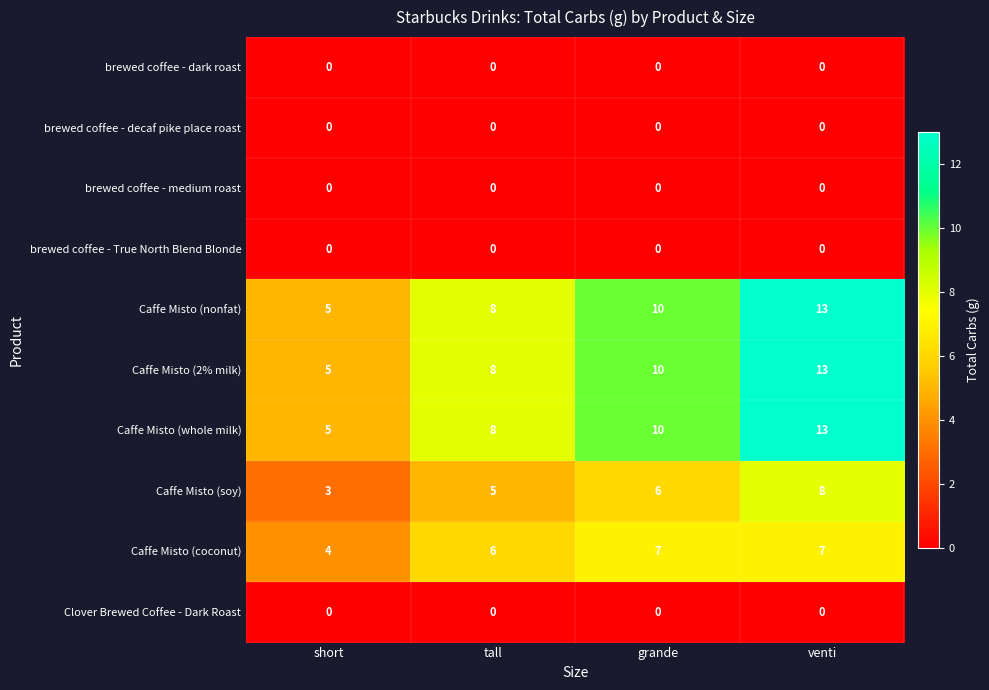

What is the sum of the Caffe Misto (coconut) values at tall and grande?

13